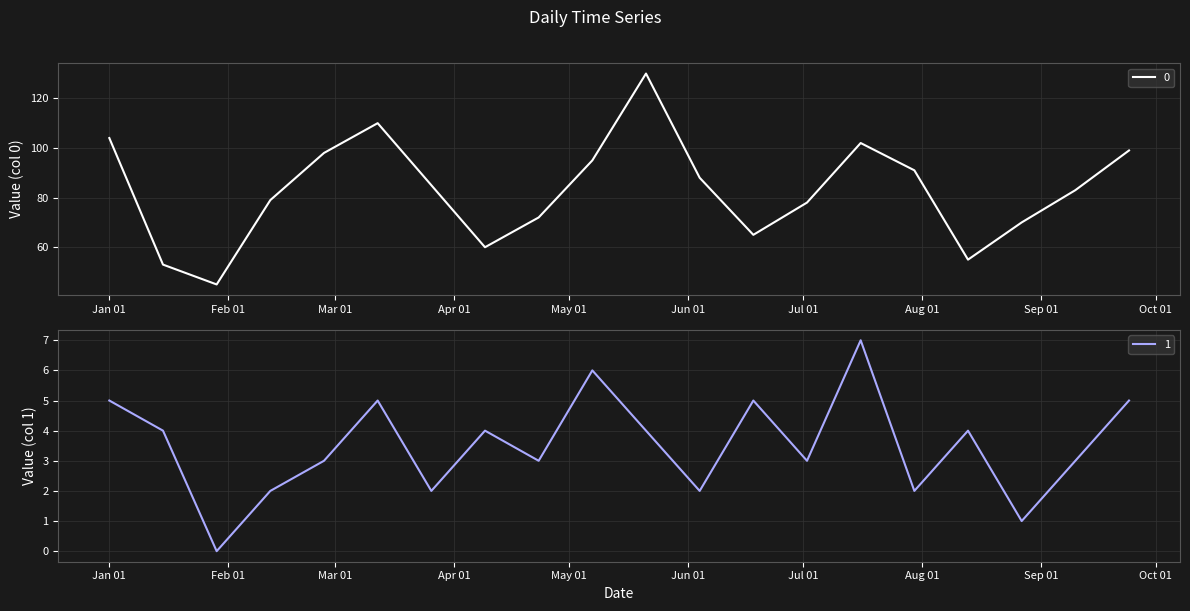

What is the label of the 12th point from the left?

2023-06-04